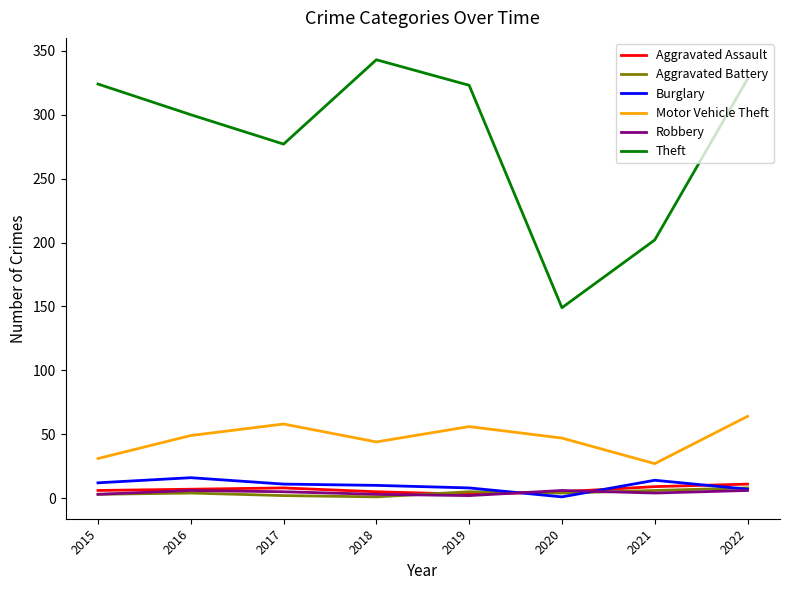

How many Aggravated Battery values are between 3 and 6?

5